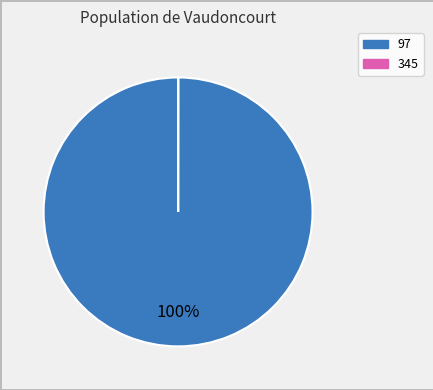

What is the largest slice in the pie chart?

97